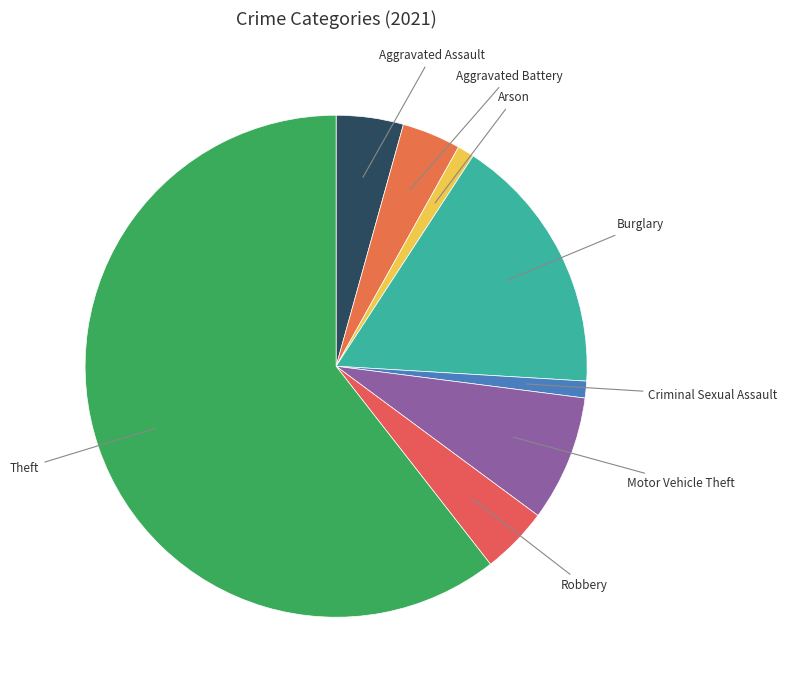

How many segments does this pie chart have?

8